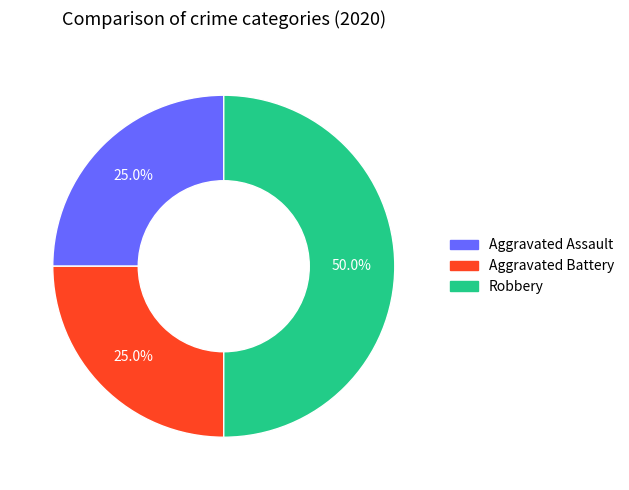

Which slice is the largest?

Robbery